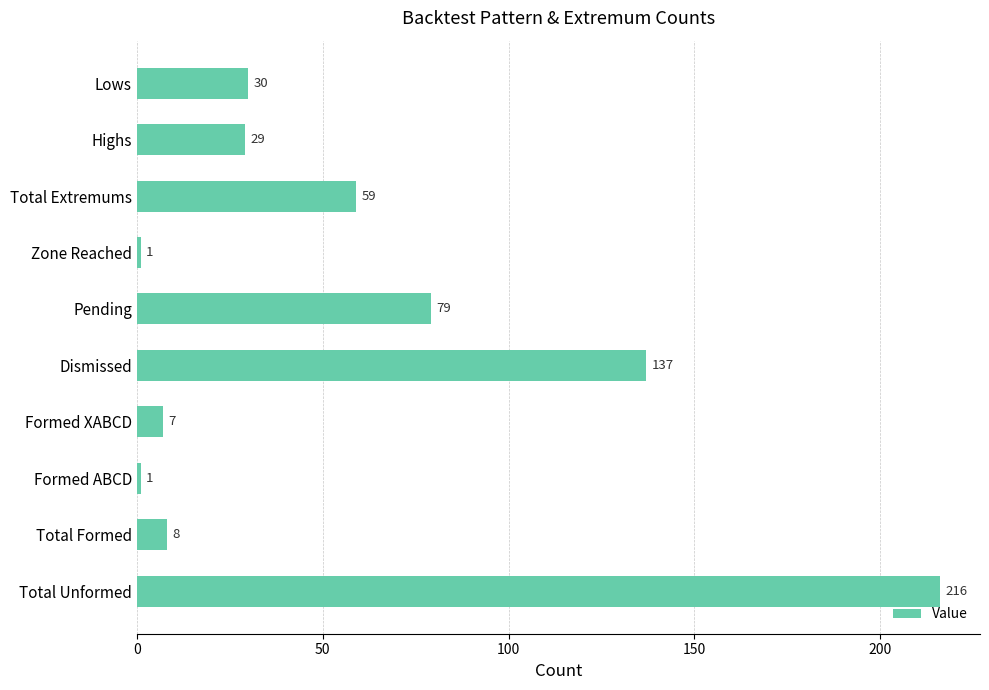

The chart shows a value of 59 at Total Extremums. True or false?

True